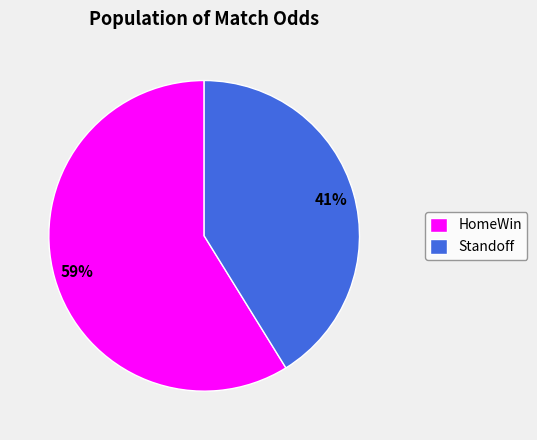

Between HomeWin and Standoff, which is larger?

HomeWin